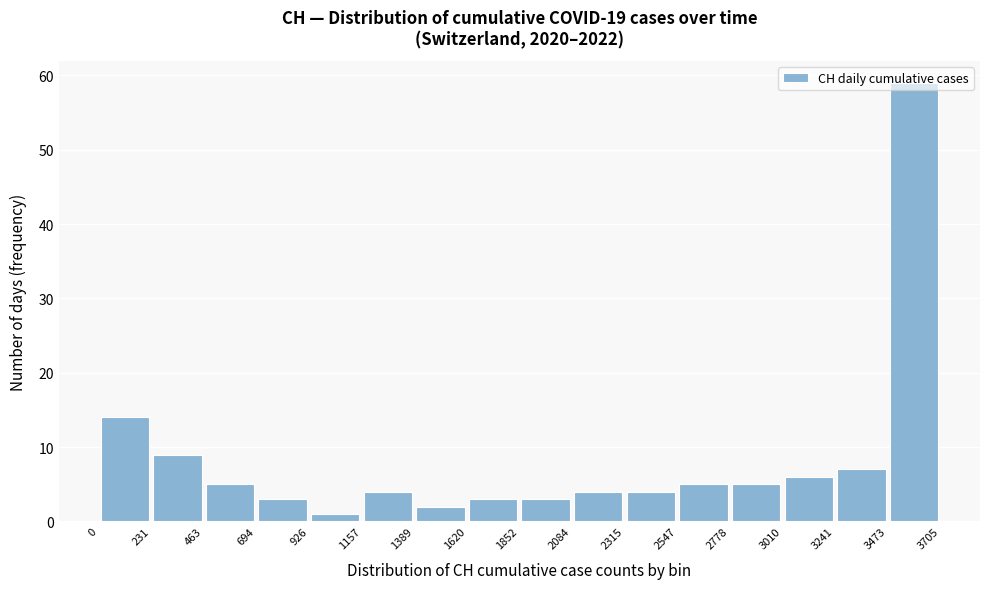

Reading left to right, list every bar in this chart as the range it spans on the x-axis followed by its height. The values are not printed on the chart, so give them approximately, as read against the axis.

0 to 231: 14
231 to 463: 9
463 to 694: 5
694 to 926: 3
926 to 1157: 1
1157 to 1389: 4
1389 to 1620: 2
1620 to 1852: 3
1852 to 2084: 3
2084 to 2315: 4
2315 to 2547: 4
2547 to 2778: 5
2778 to 3010: 5
3010 to 3241: 6
3241 to 3473: 7
3473 to 3705: 59